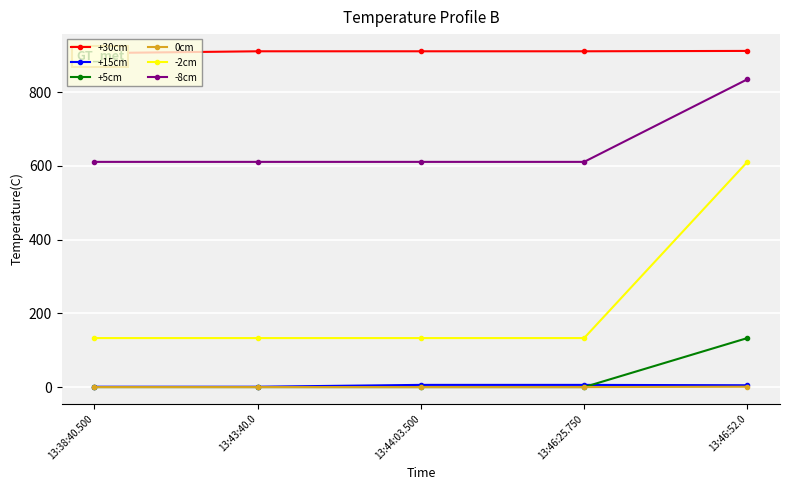

How many data points does each series have?

5